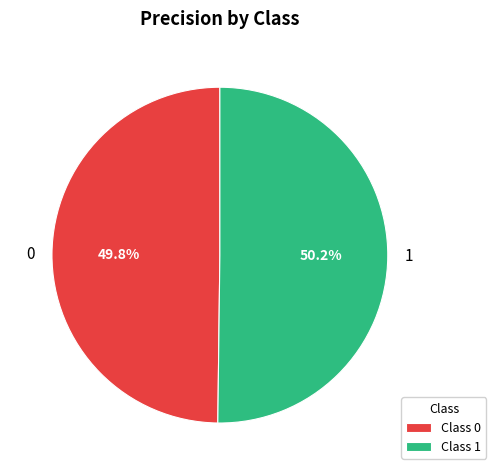

Is the sum of 1 and 0 greater than half?

Yes